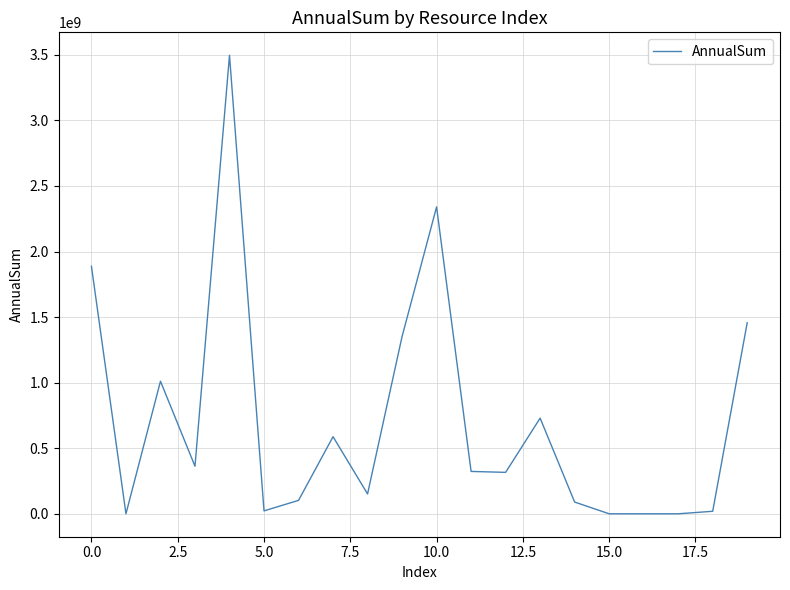

What is the greatest value displayed?

3496351731.5